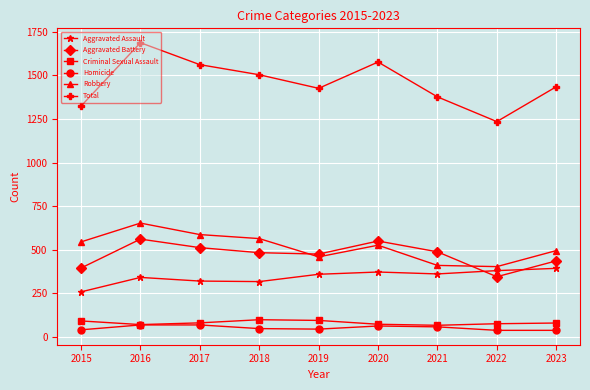

What is the maximum value shown in the chart?

1688